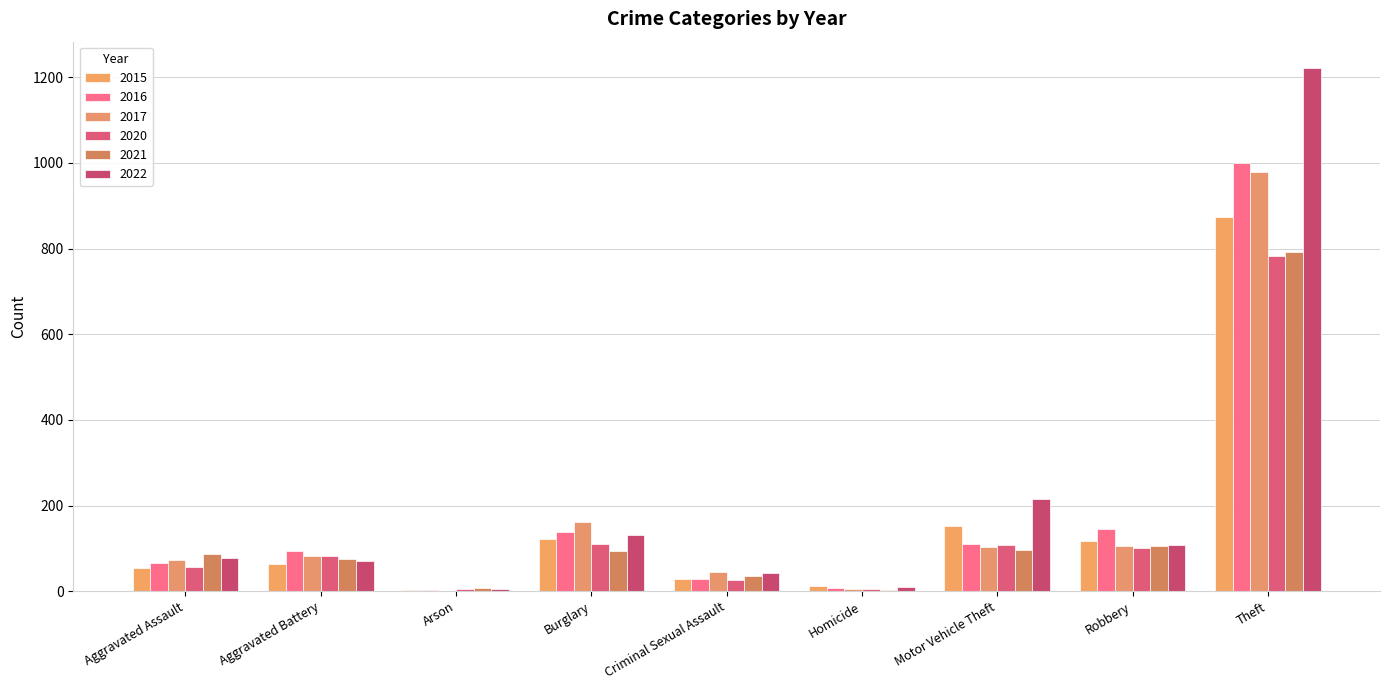

How many groups of bars are there?

9